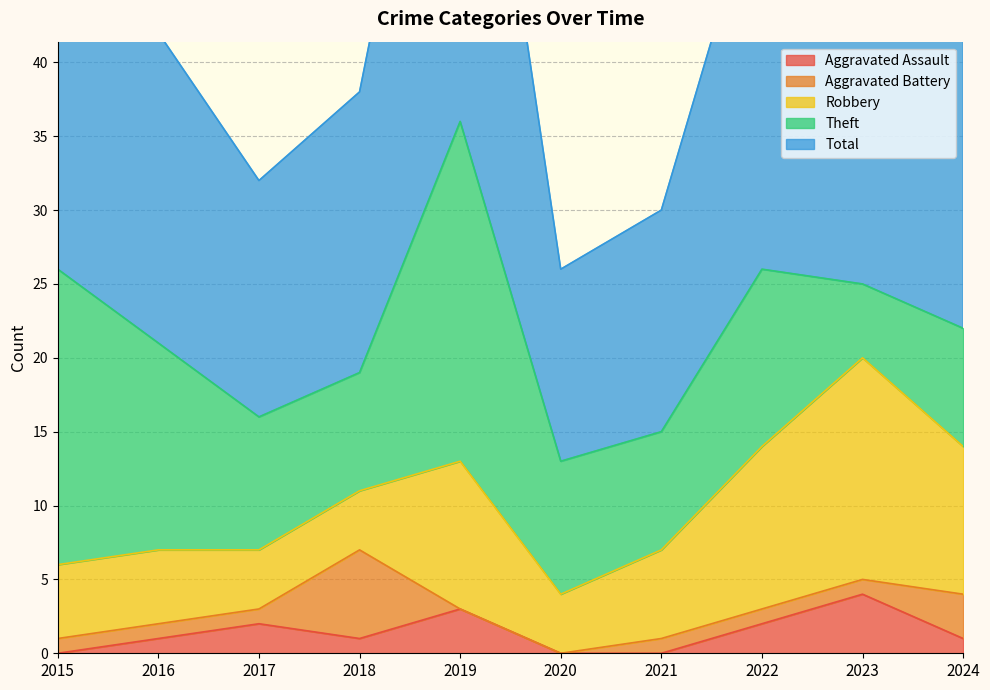

True or false: Theft and Aggravated Battery intersect in this chart.

False